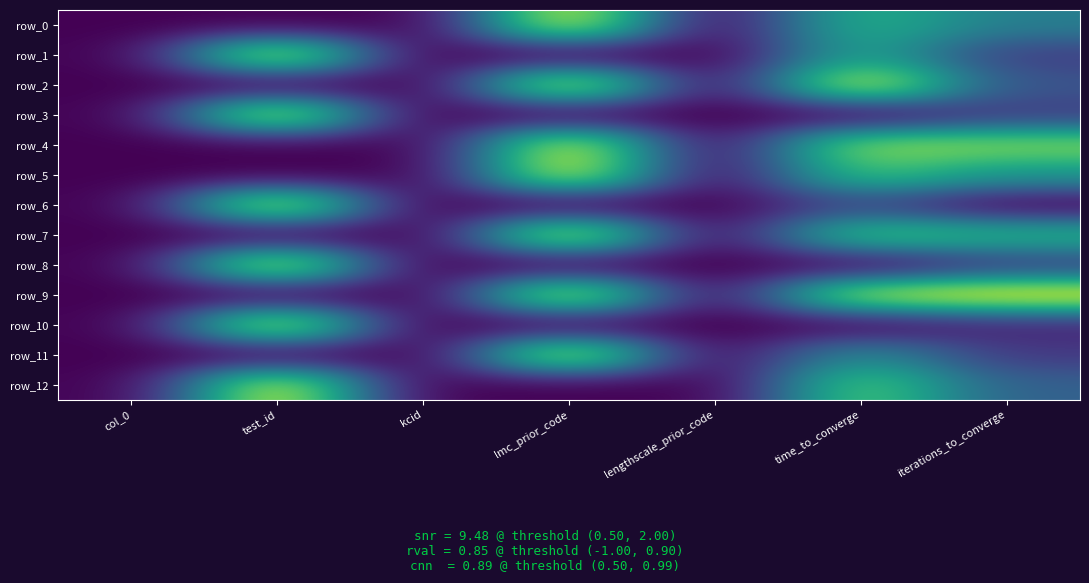

What is the sum of all row_5 values?

2.2